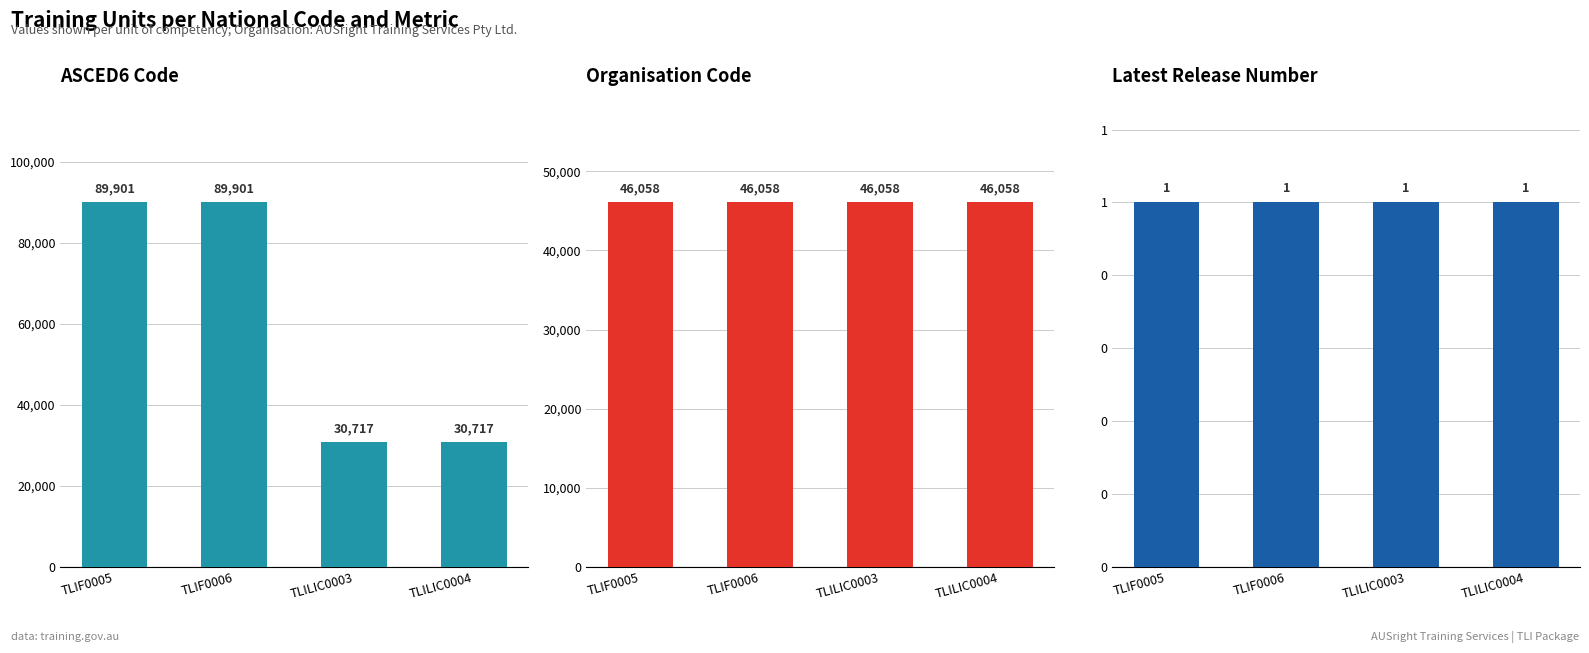

Reading right to left, transcribe all the data shown in this chart.

ASCED6 Code: 30717	30717	89901	89901
Organisation Code: 46058	46058	46058	46058
Latest Release Number: 1	1	1	1